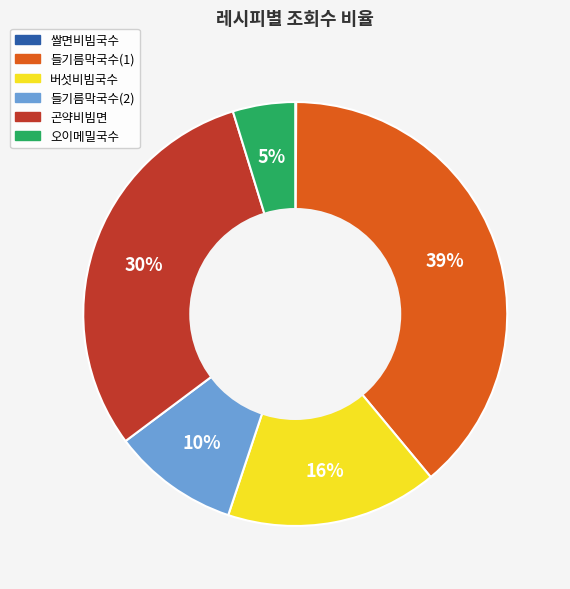

To the nearest percent, what portion does 버섯비빔국수 represent?

16%